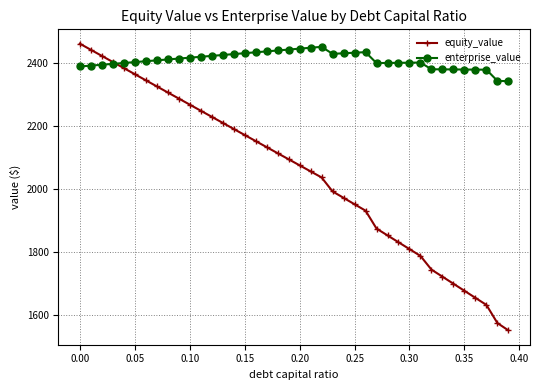

What is the maximum value shown in the chart?

2460.0